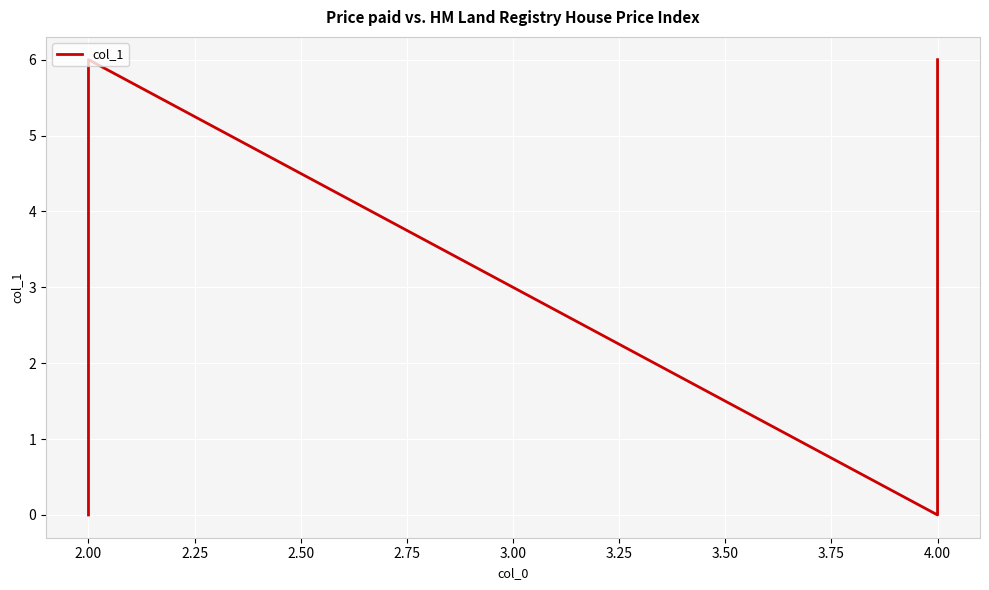

True or false: the data shows -3 at 4.00.

False